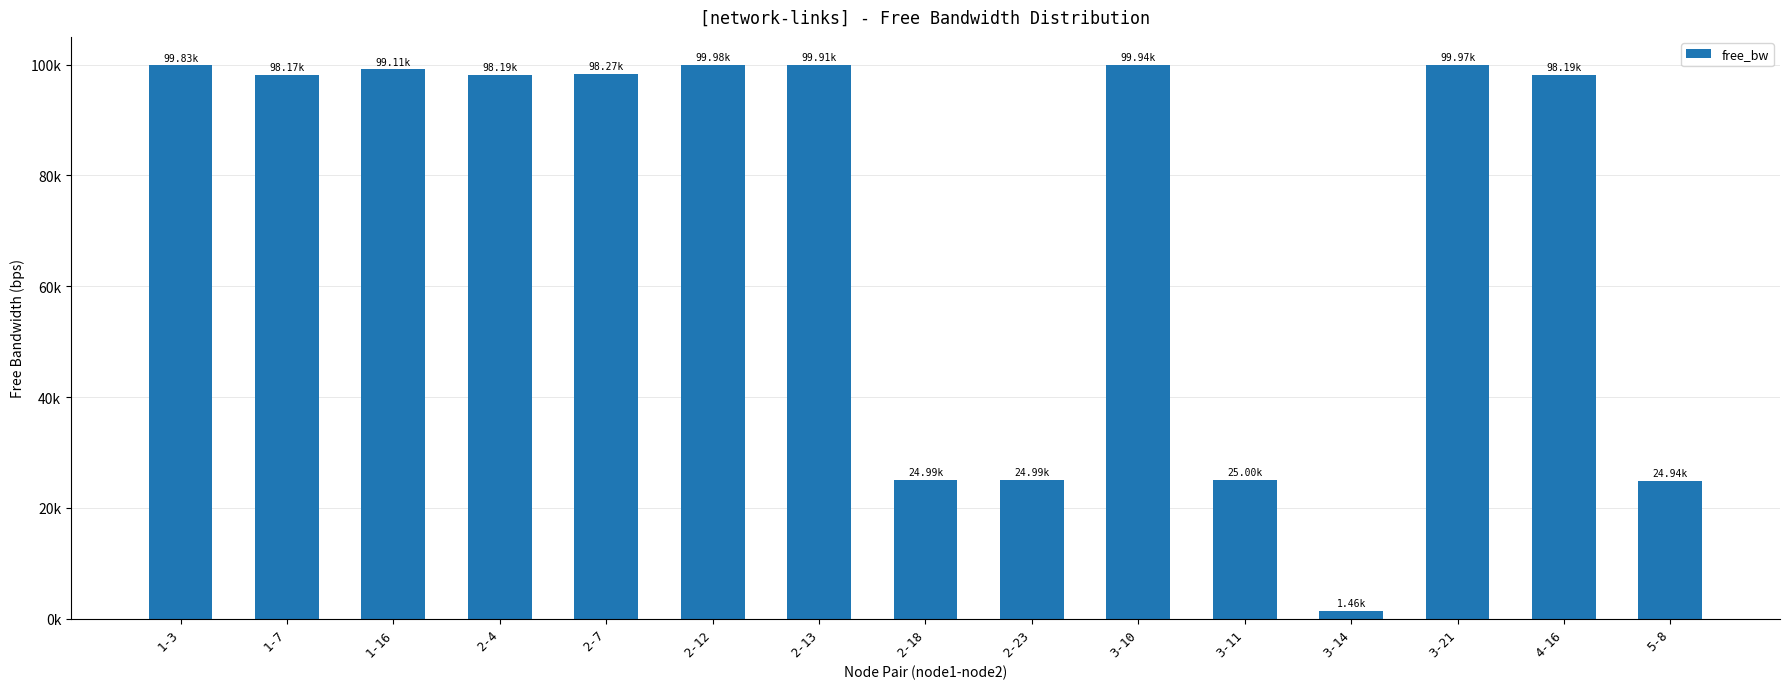

Does the chart contain any negative values?

No